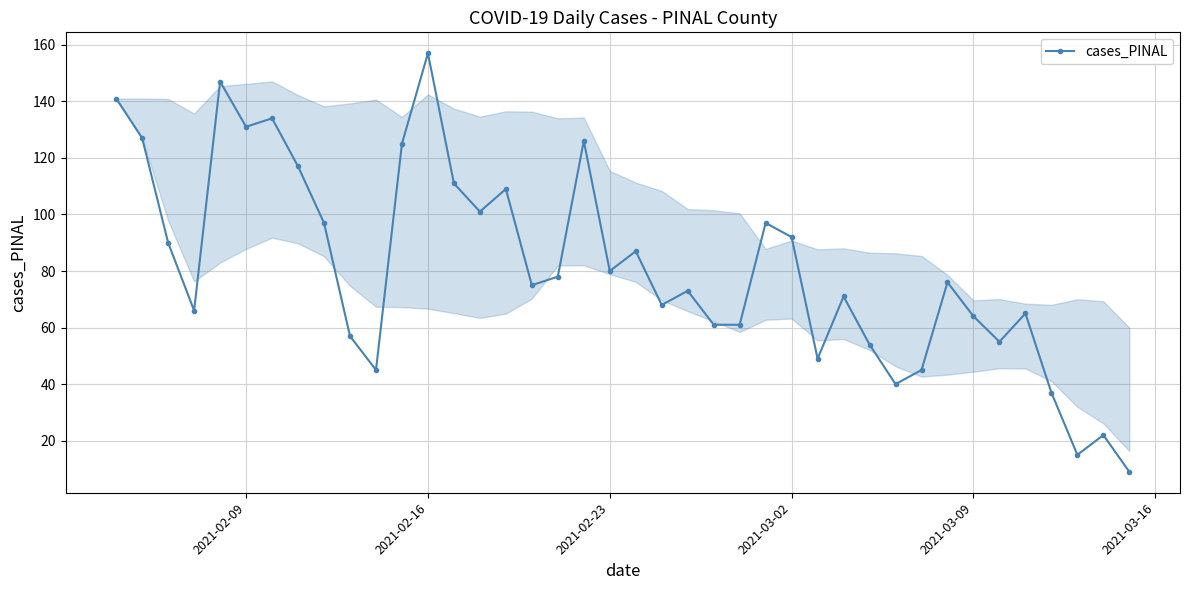

What is the difference between the second highest and minimum values?

138